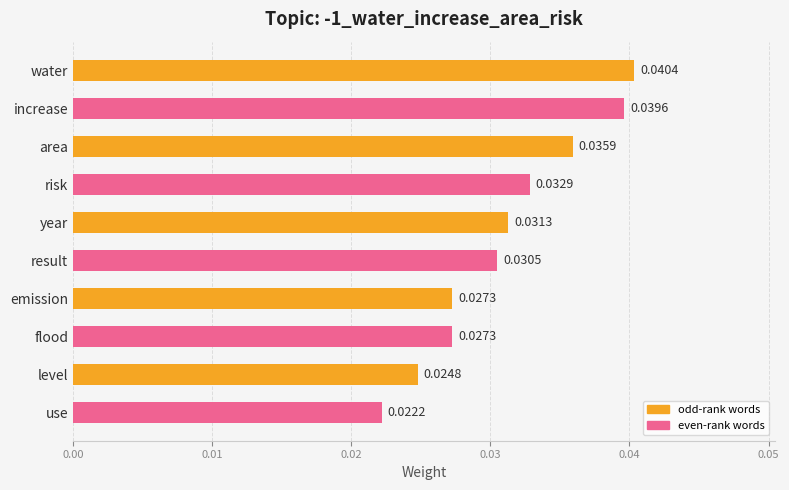

What is the sum of all values?

0.3